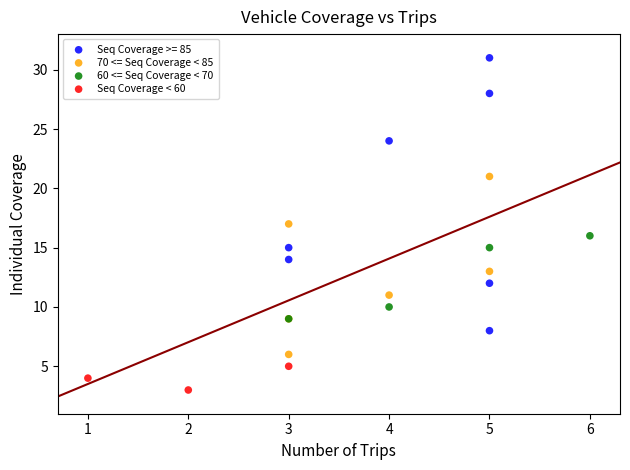

Which series reaches the minimum Y coordinate?

Seq Coverage < 60